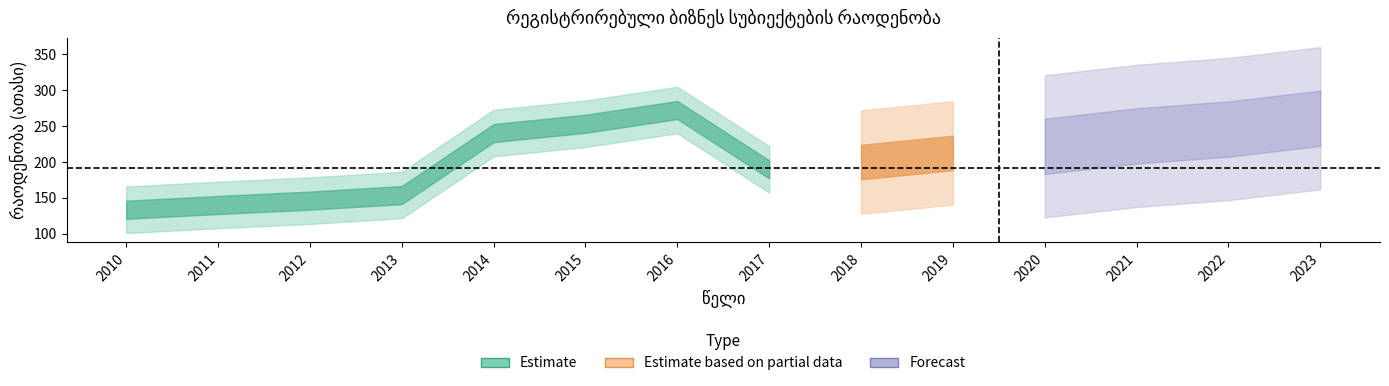

The chart shows a value of 245.9 at 2022. True or false?

True